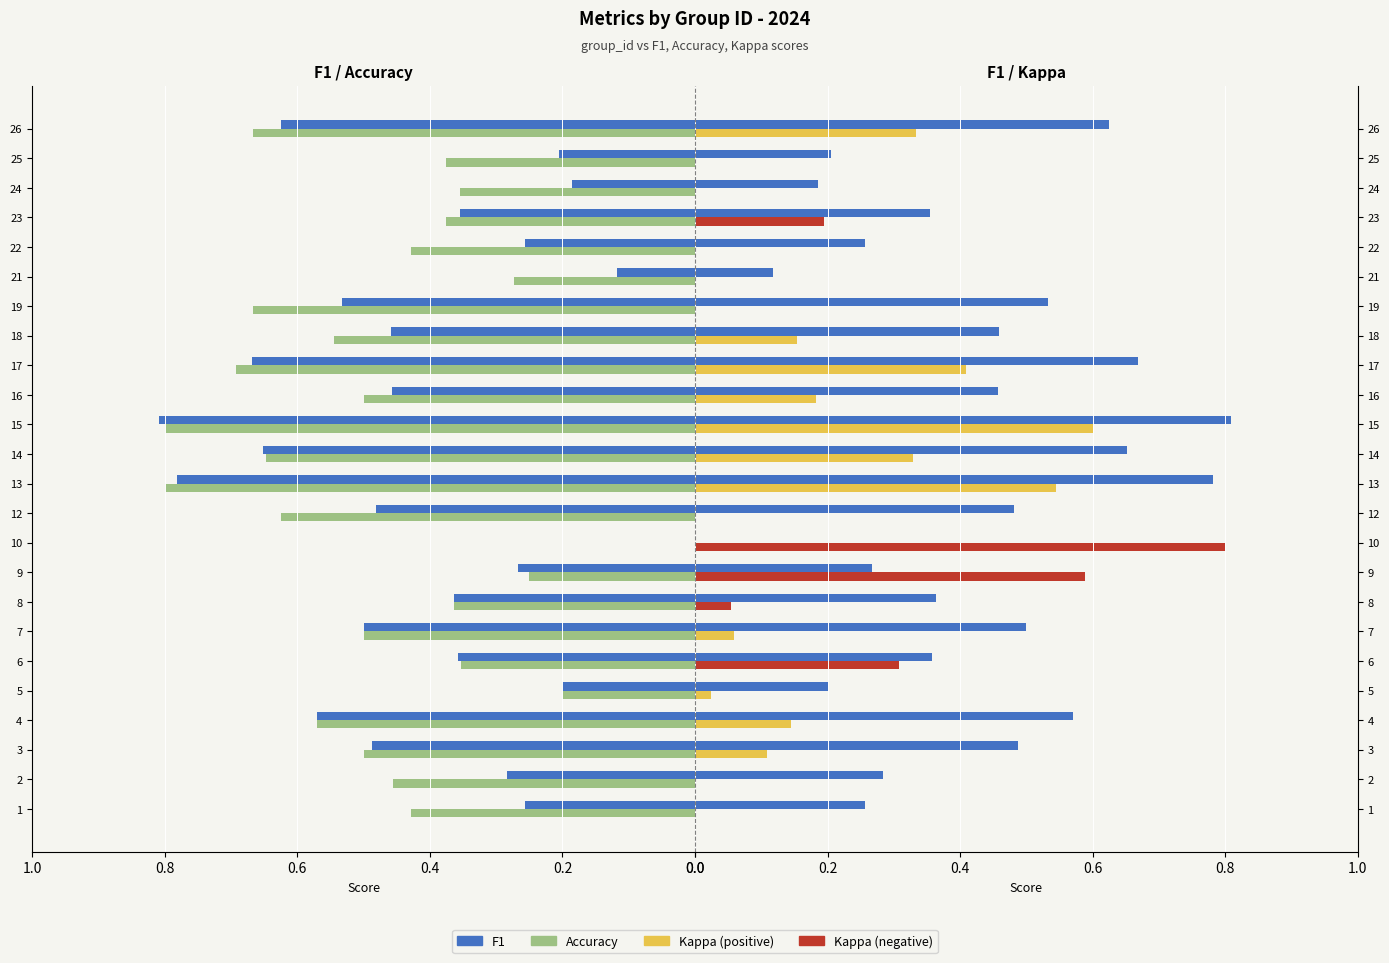

What are all the series names shown in the legend?

F1, Accuracy, Kappa (pos), Kappa (neg)